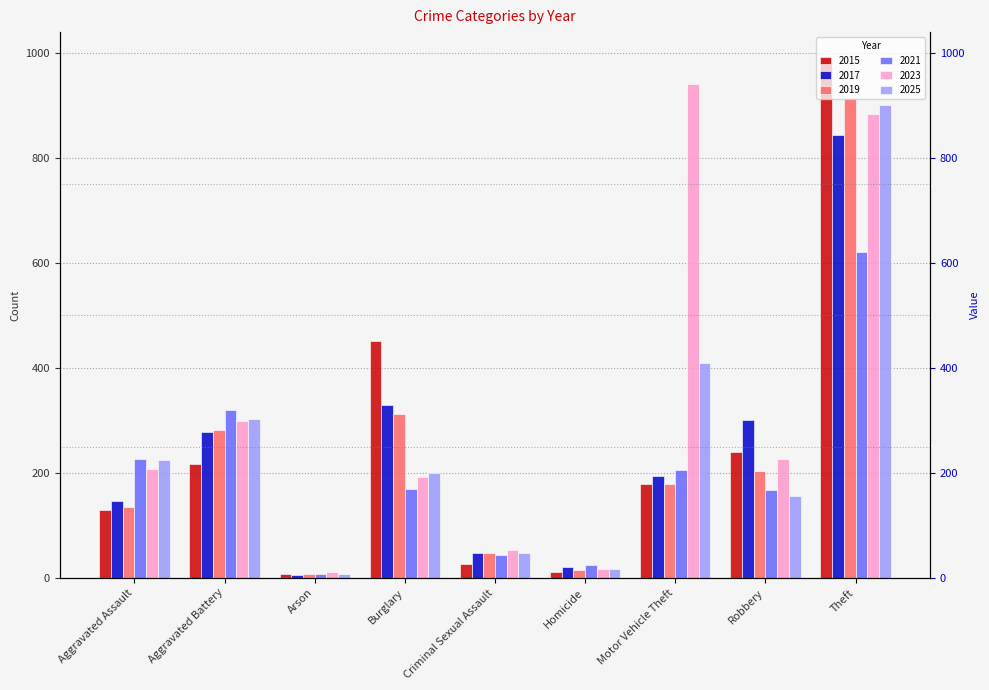

What is the average value of the 2019 series?

232